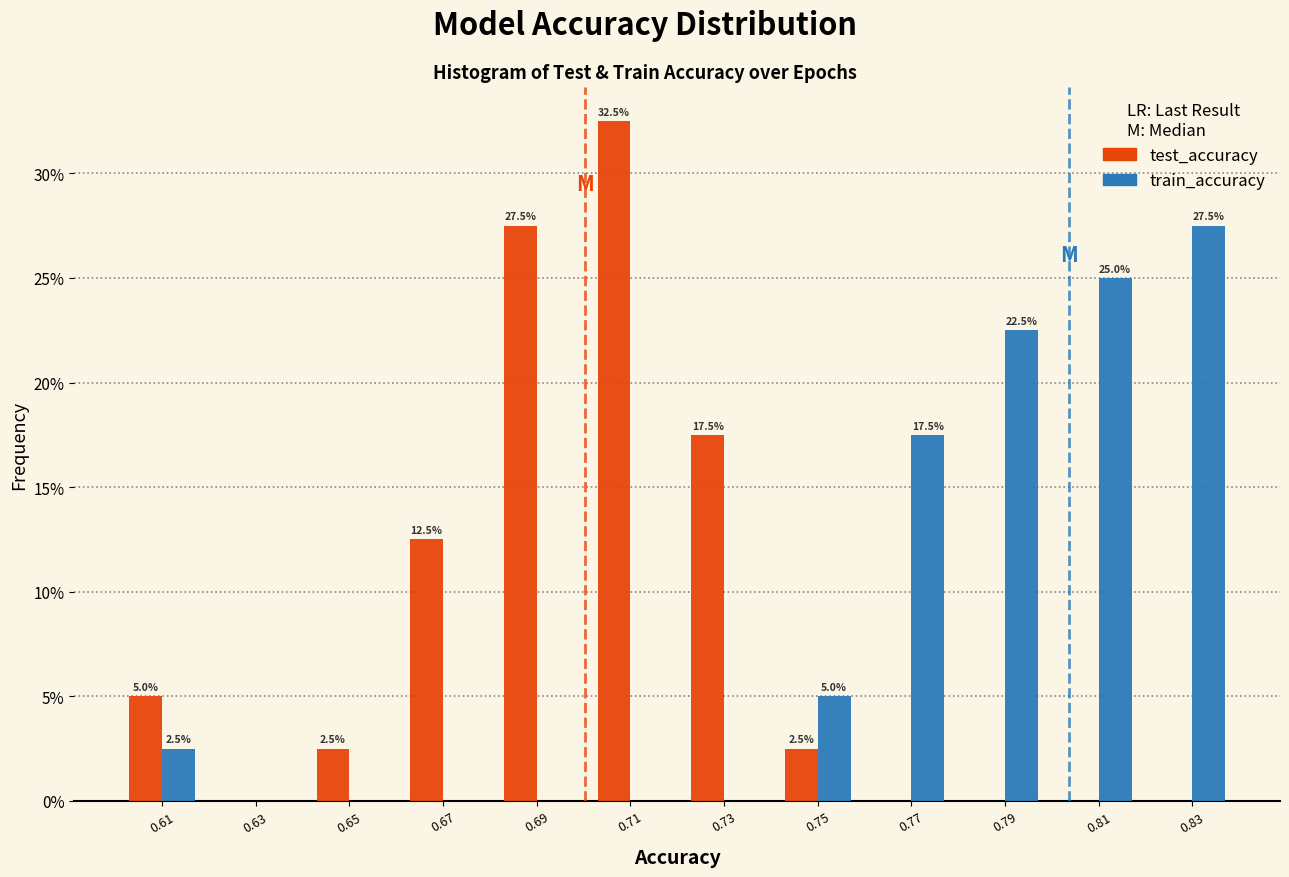

In the train_accuracy series, which range on the x-axis has the tallest bar?

0.818 to 0.838